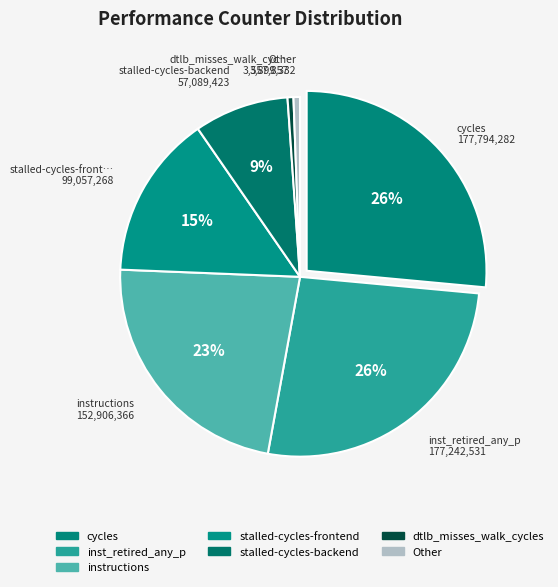

Count the number of slices in the pie.

7